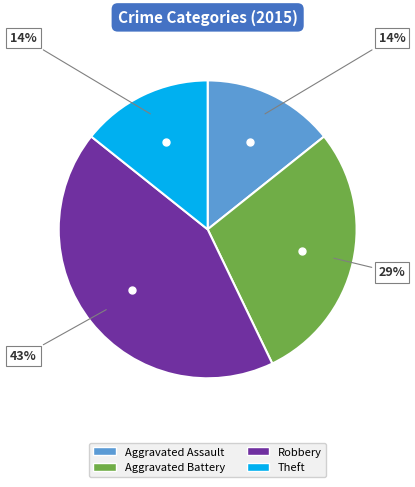

To the nearest percent, what is the difference between the largest and smallest slice percentages?

29%